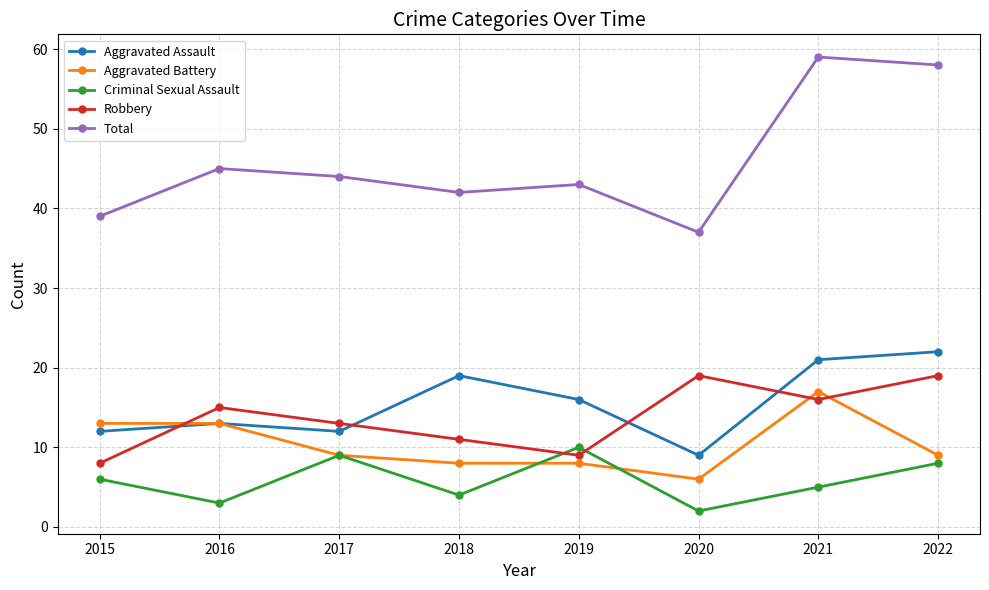

Is it true that Robbery equals 15 at 2016?

True